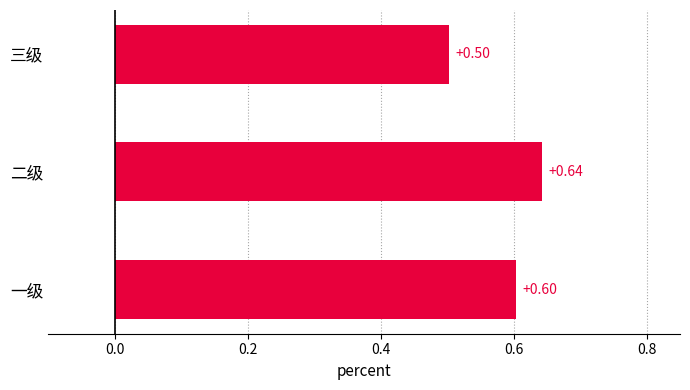

How many distinct data groups are displayed?

1